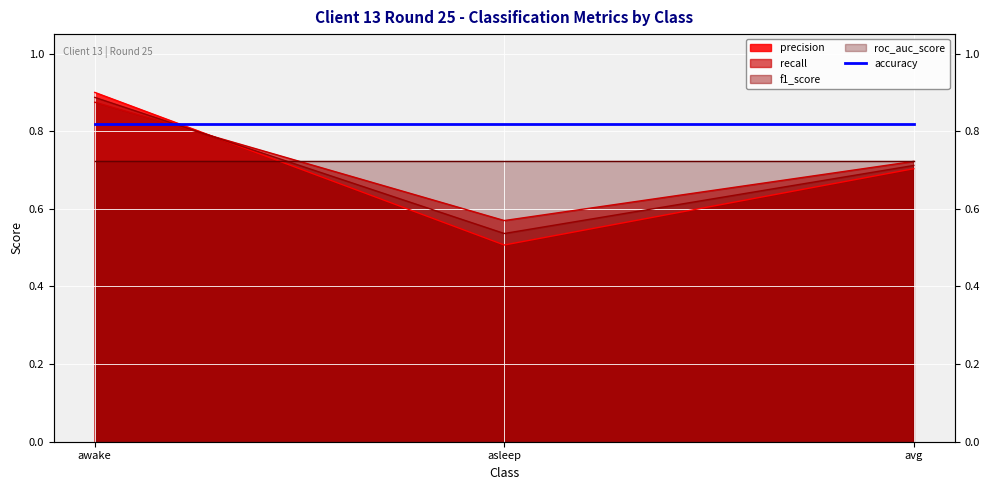

Which category has the lowest value in the precision series?

asleep